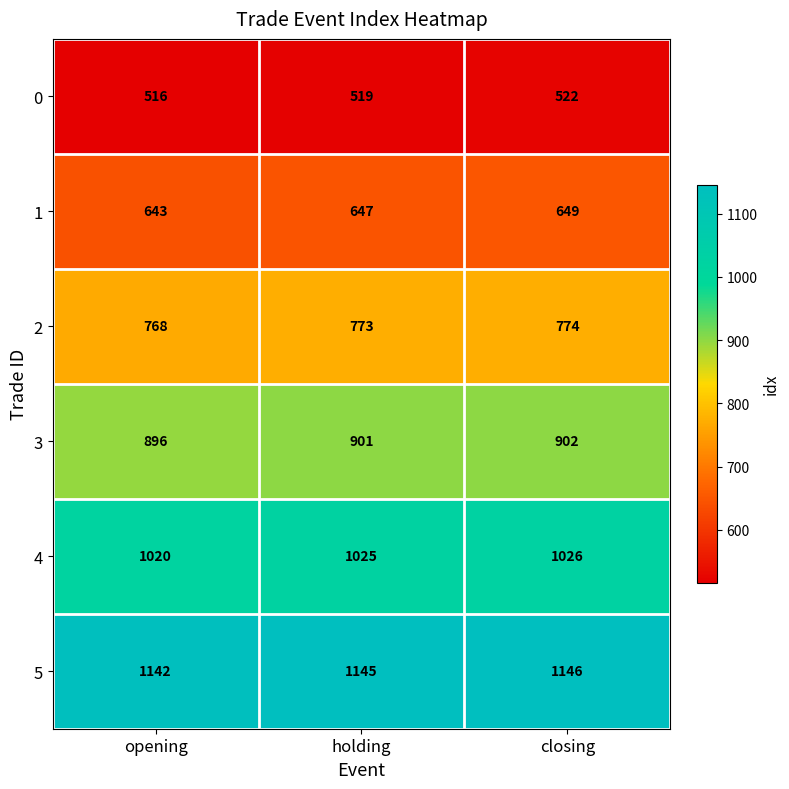

What value does the 1 series have at closing?

649